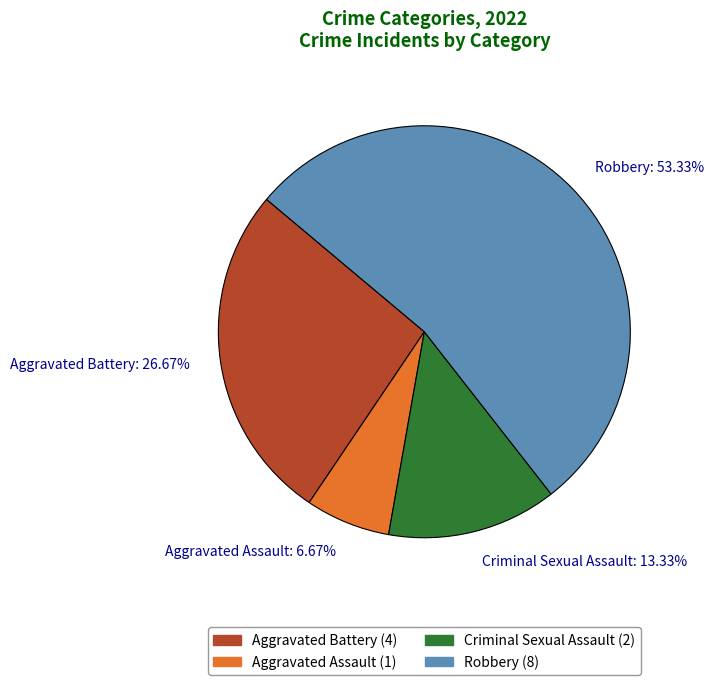

Count the number of slices in the pie.

4